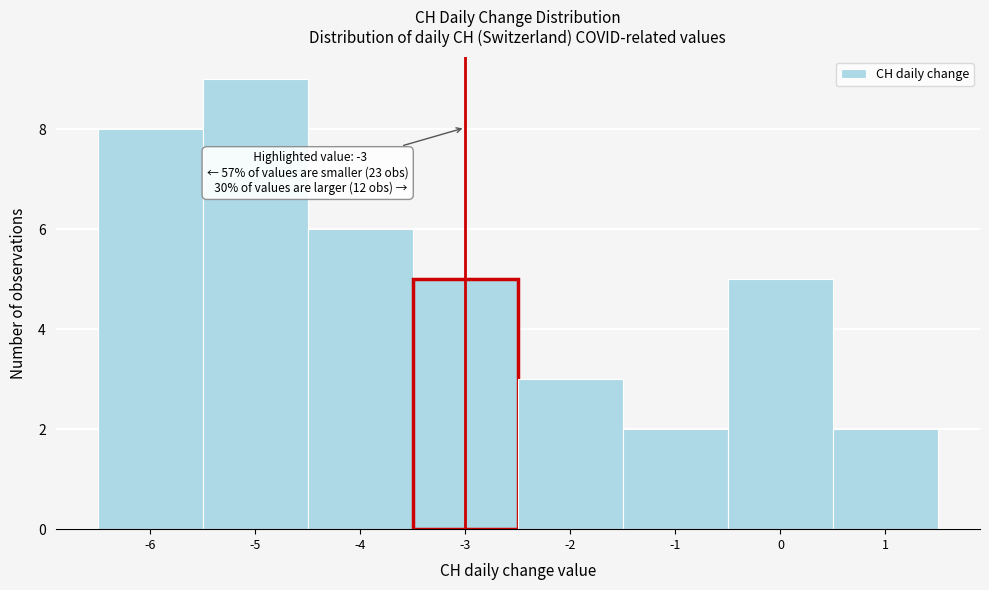

Over which range of the x-axis is the bar tallest?

-5.5 to -4.5